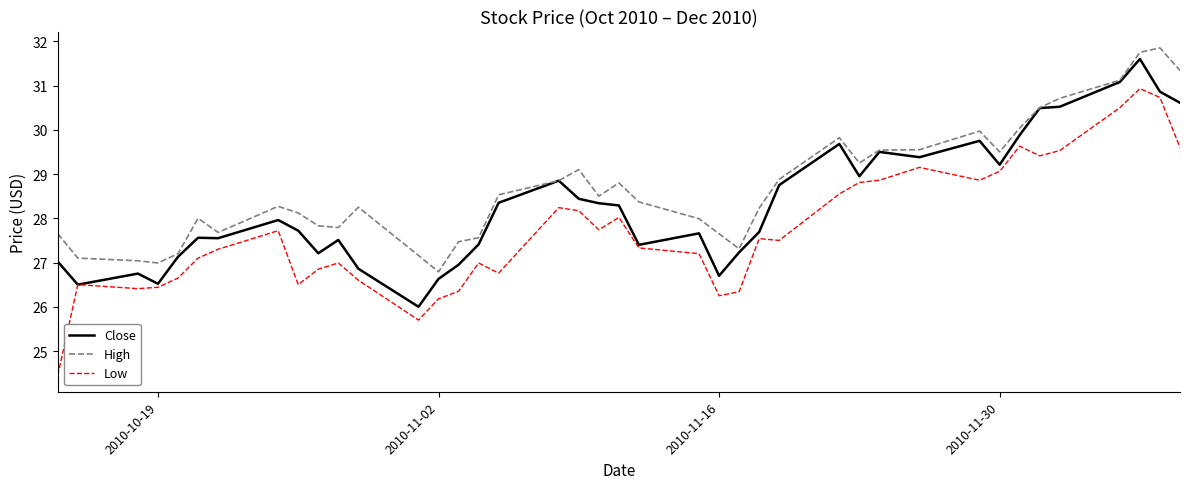

What is the highest value of the High series?

31.9